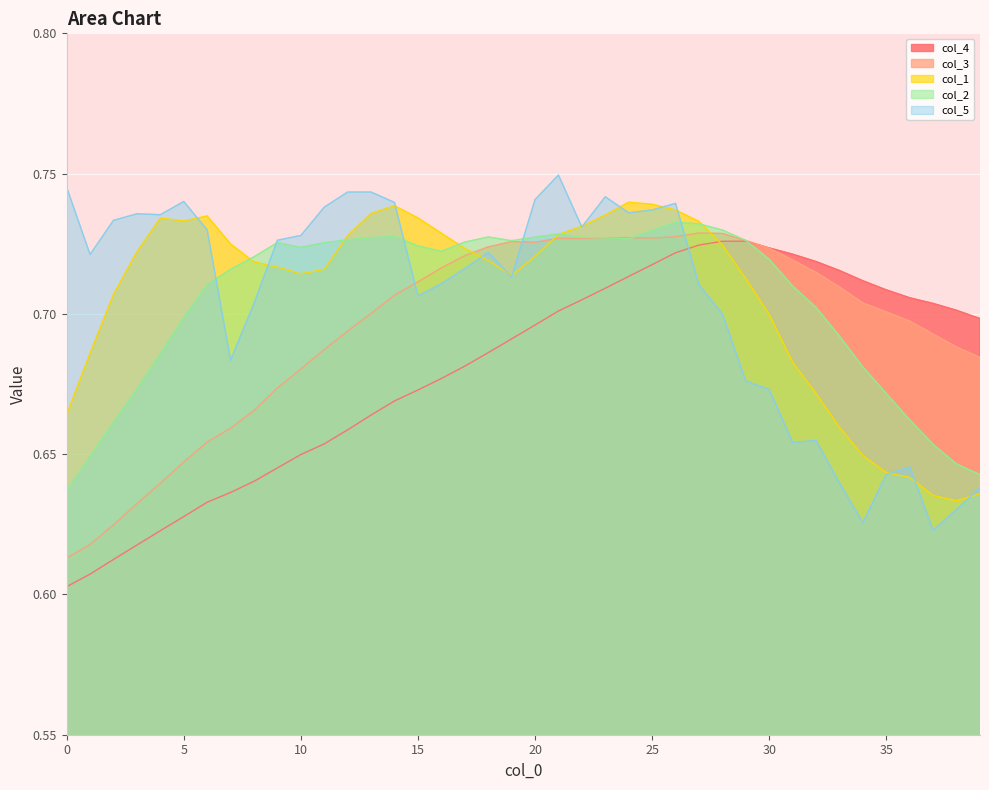

At how many categories does at least one series exceed 0?

40